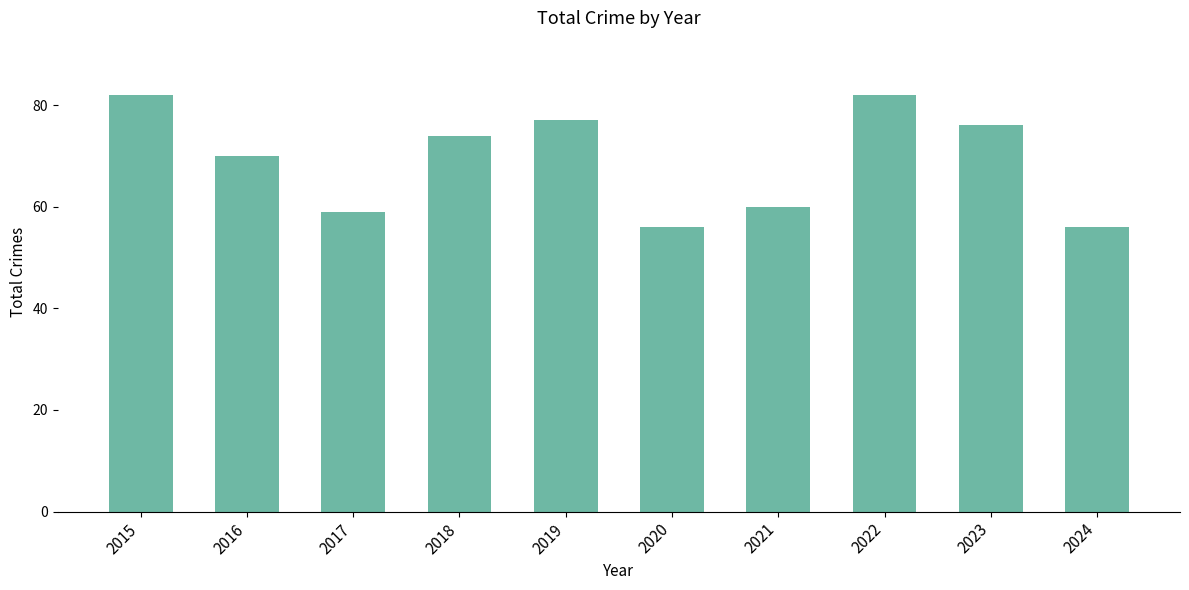

At which label does the data first exceed 74?

2015